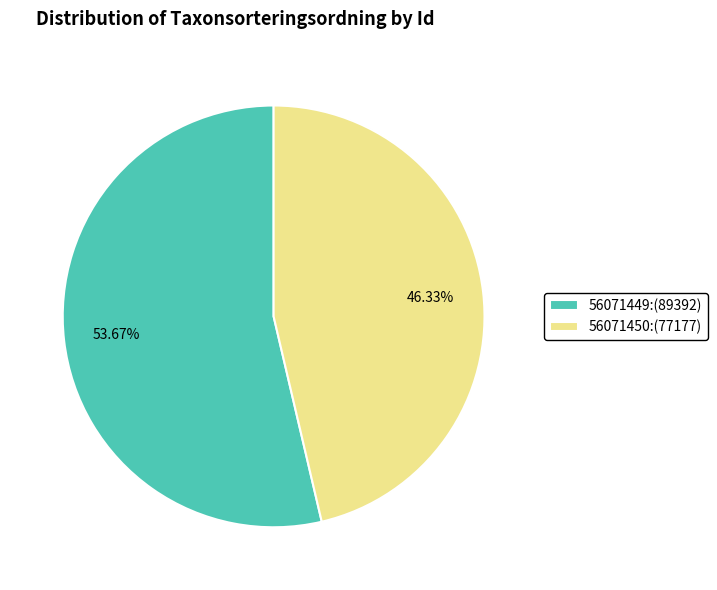

How many segments does this pie chart have?

2